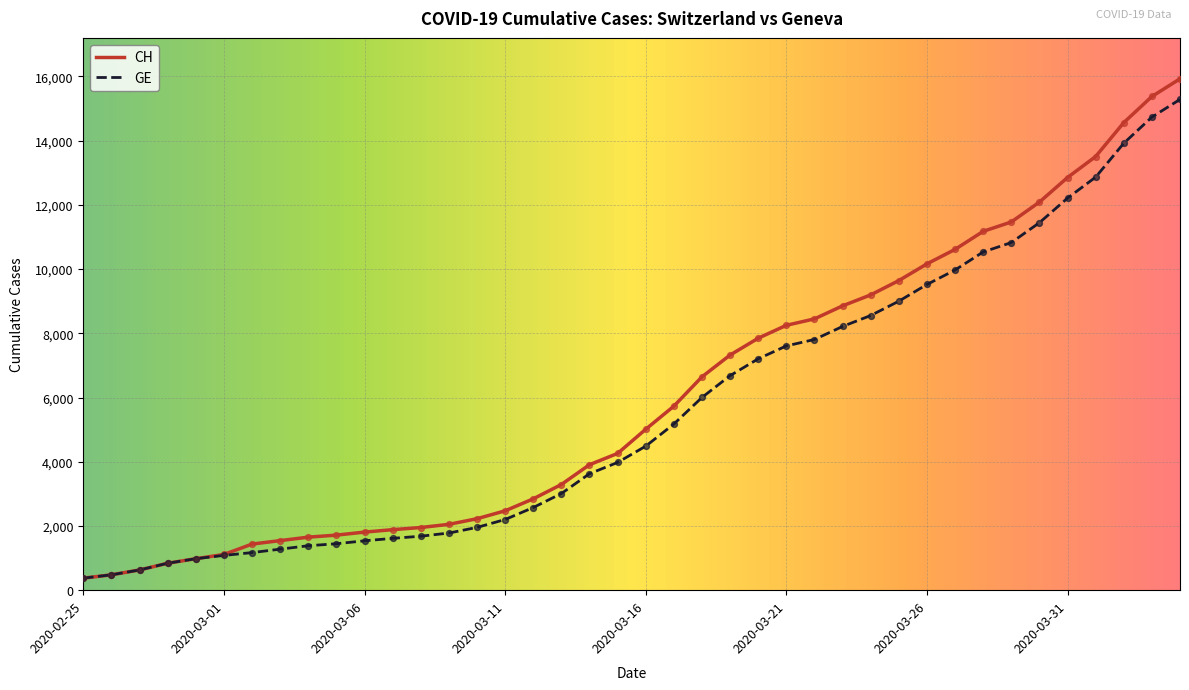

Which series has the largest range (max minus min)?

CH